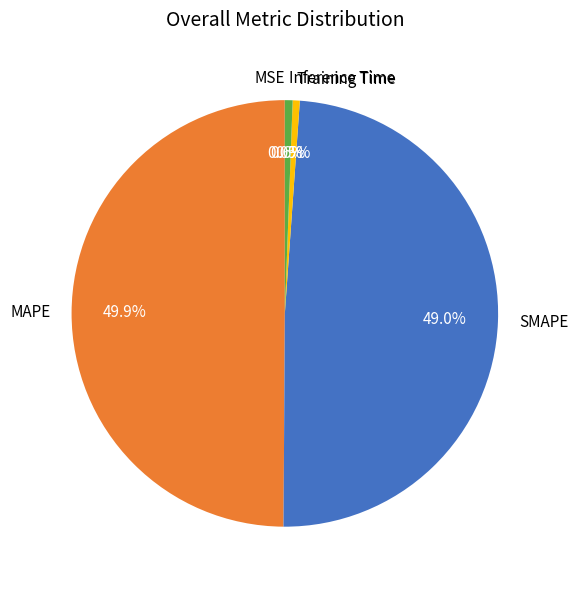

What percentage is NOT represented by SMAPE?

51.0%